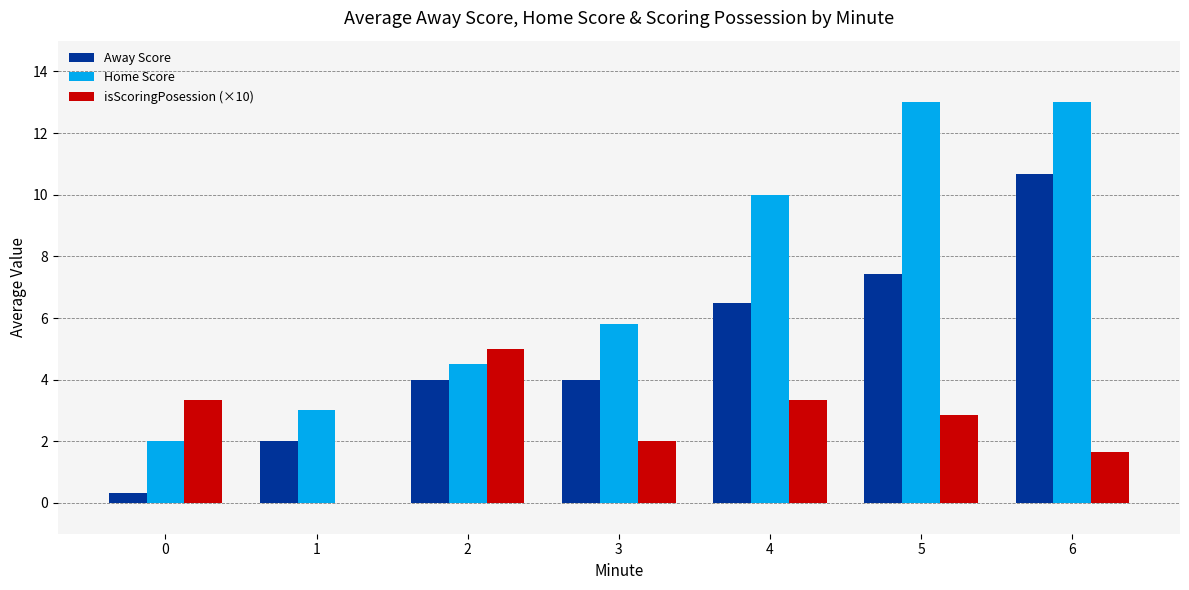

How many categories are shown in the chart?

7